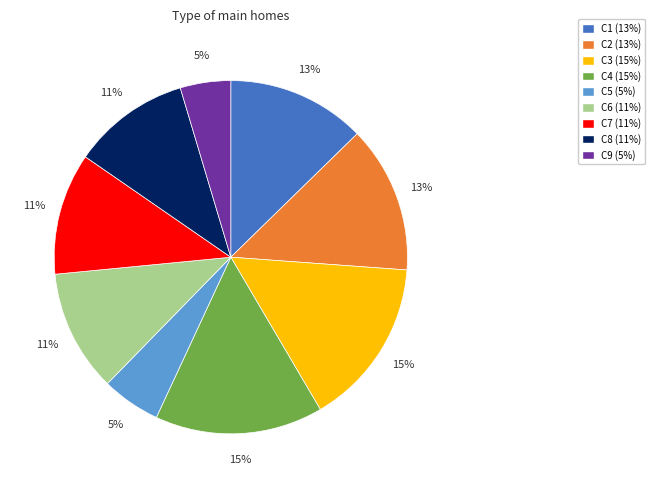

Is C7 the majority of the pie?

No